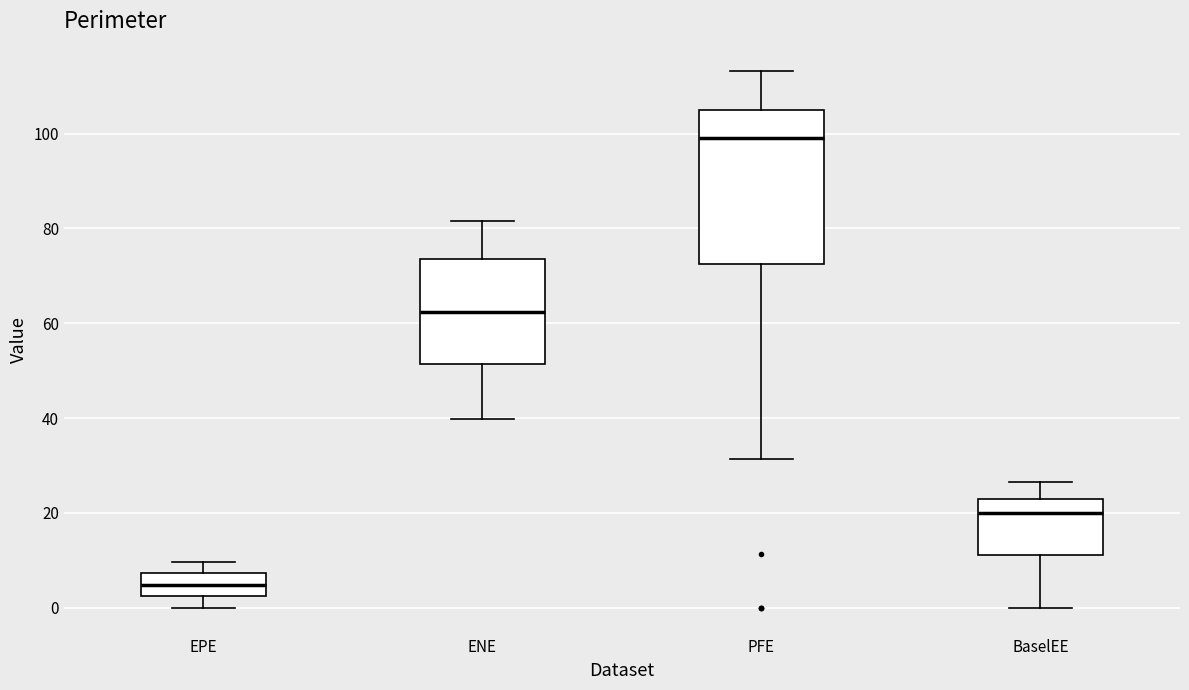

Where does the upper whisker of the box for EPE end on the y-axis? The values are not printed on the chart, so give them approximately, as read against the axis.

10